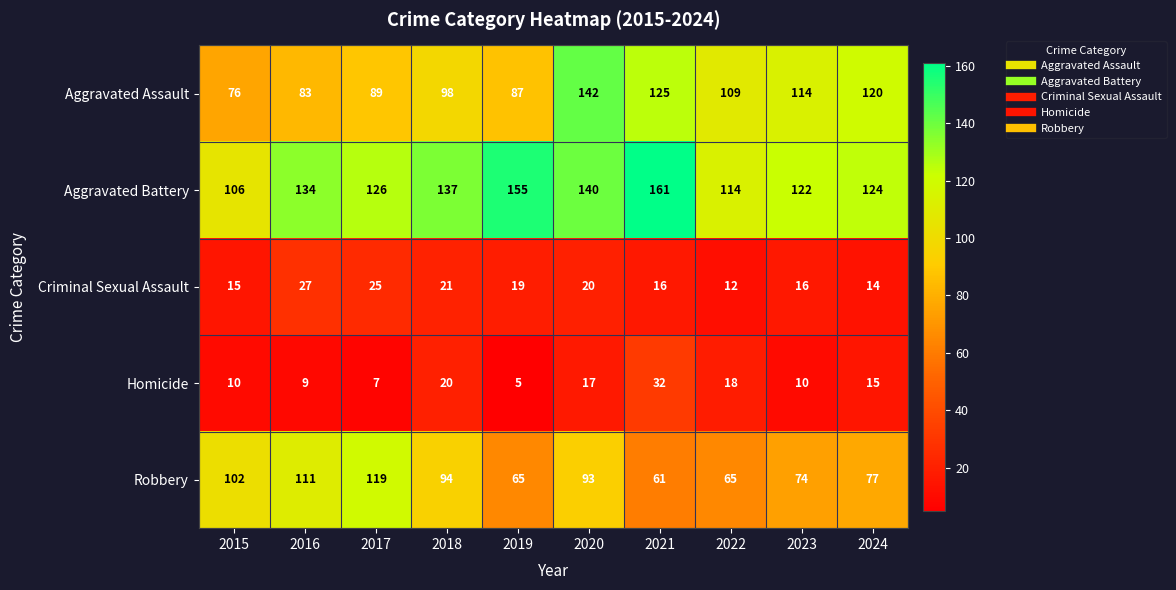

What is the sum of all Robbery values?

861